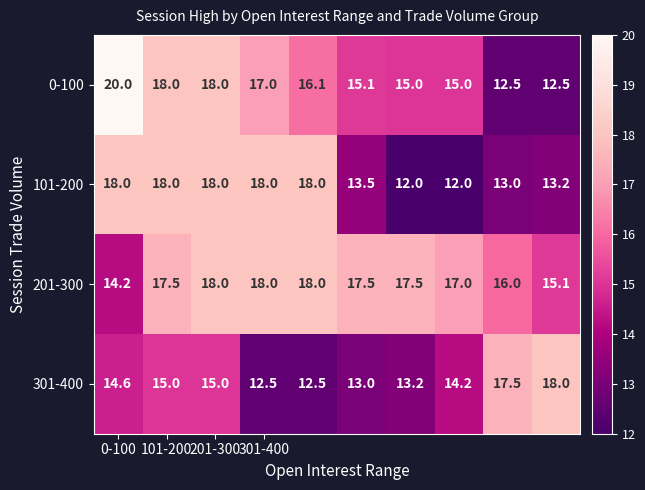

What is the average value of the 201-300 series?

16.9